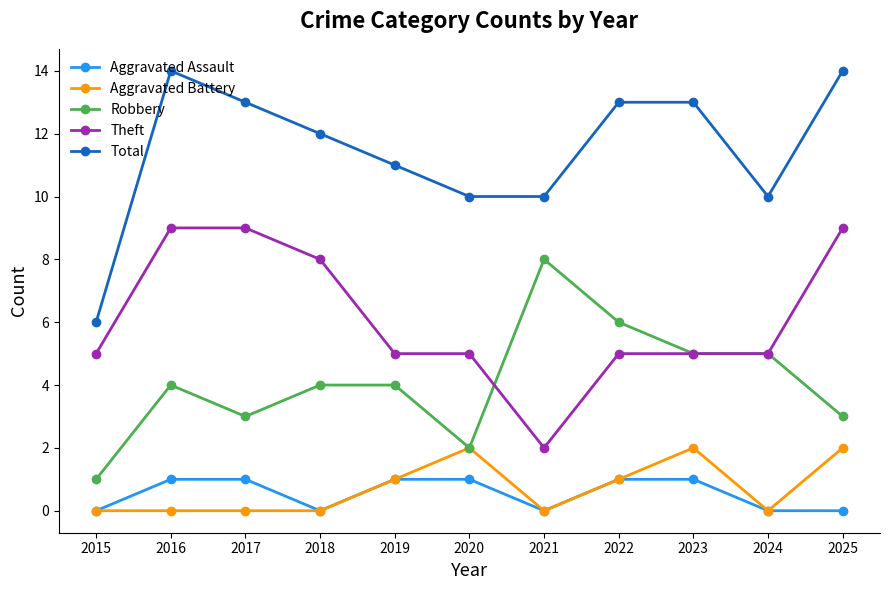

At which label does Theft reach its minimum?

2021